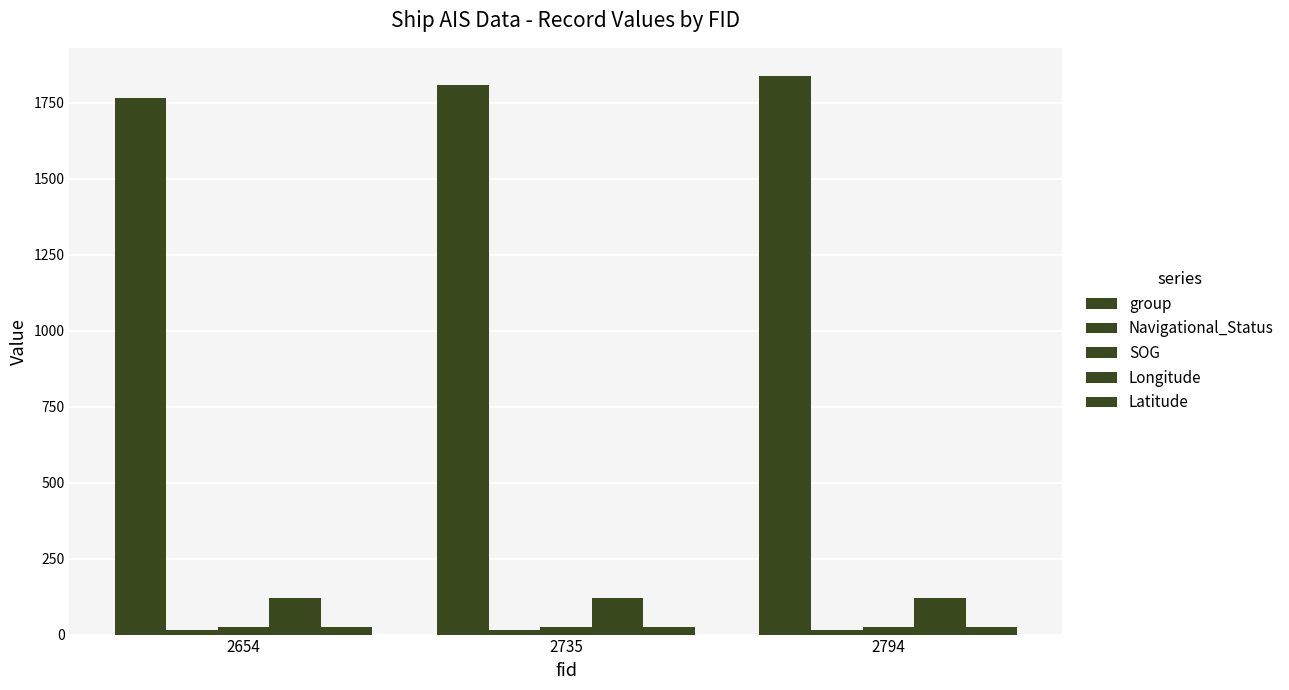

How many distinct data groups are displayed?

5